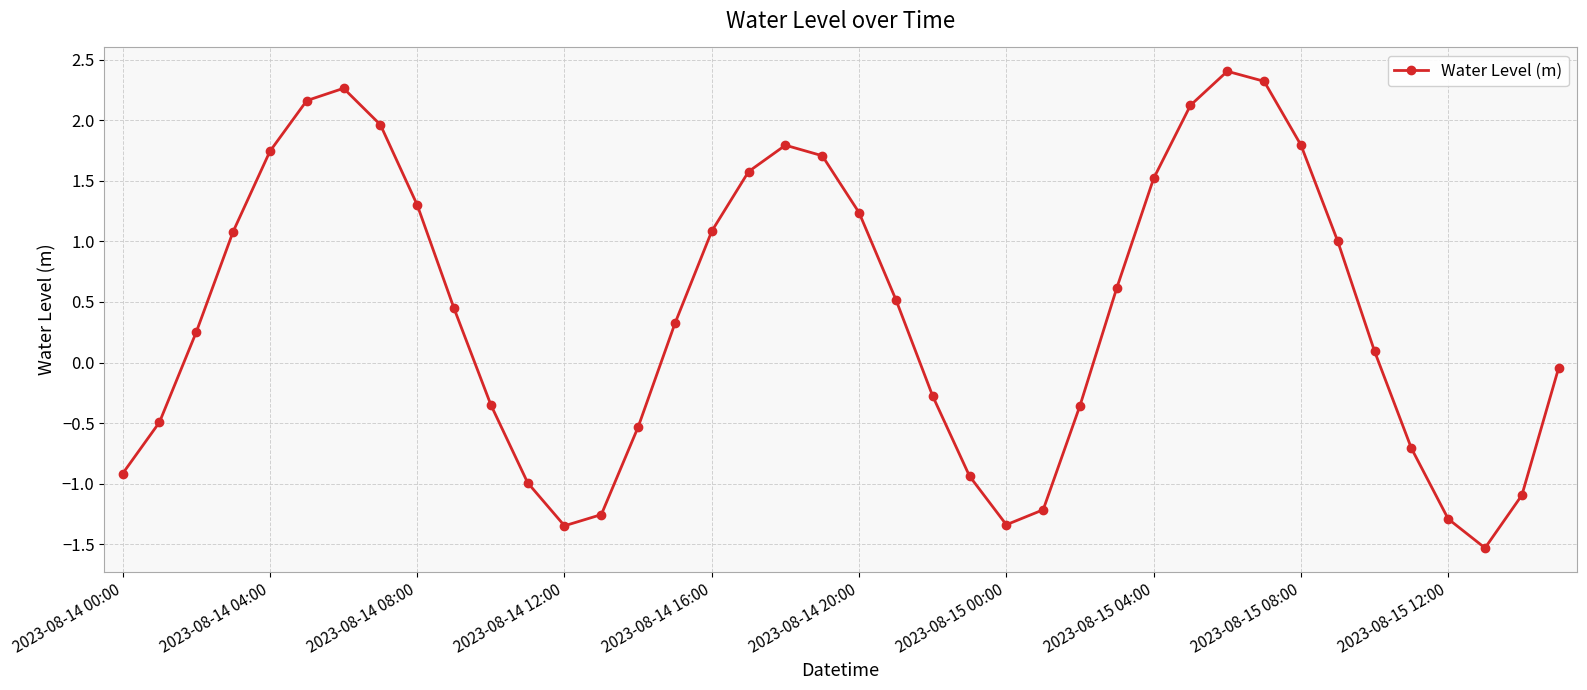

What is the minimum value shown in the chart?

-1.5